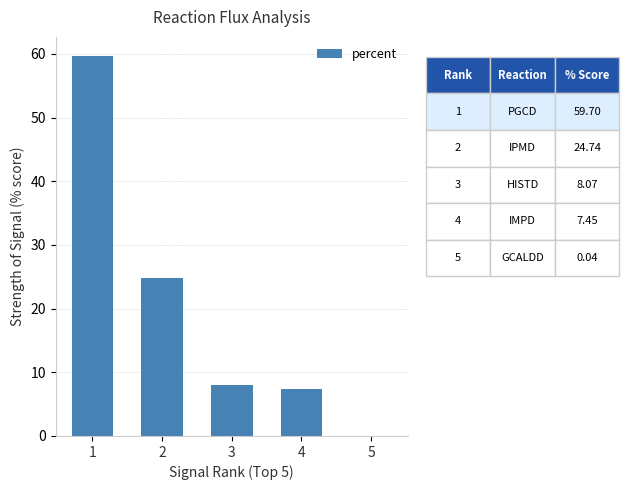

The chart shows a value of 85.3 at 1. True or false?

False